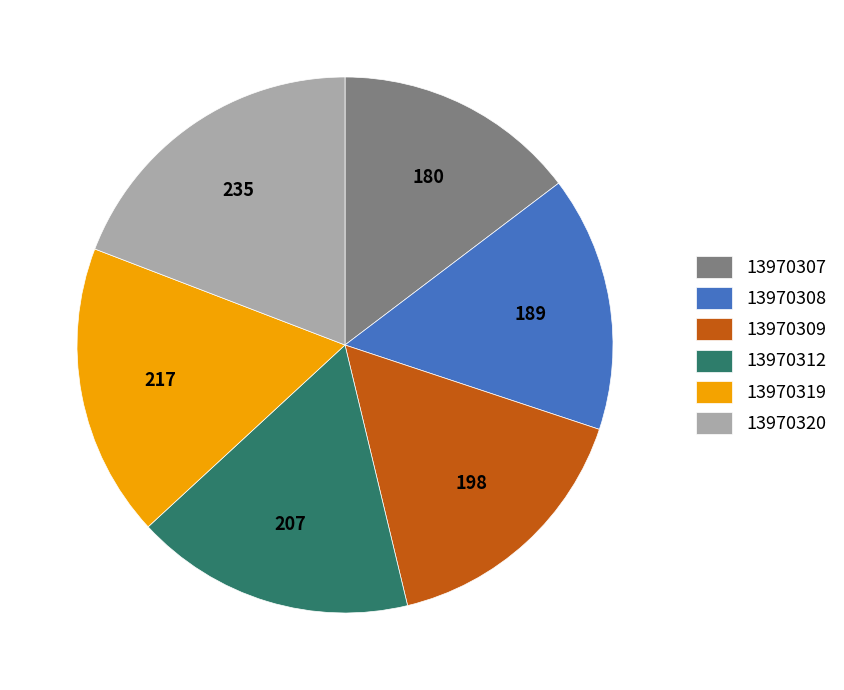

How many slices are in this pie chart?

6